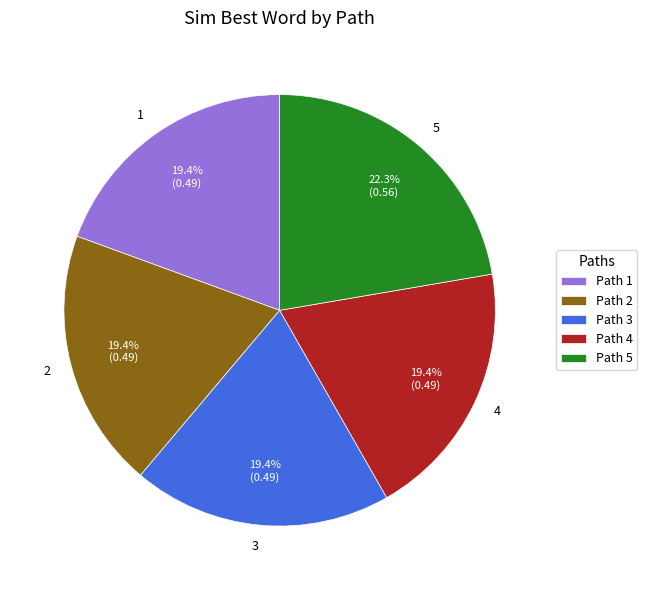

The 5 slice represents 32% of the pie. True or false?

False